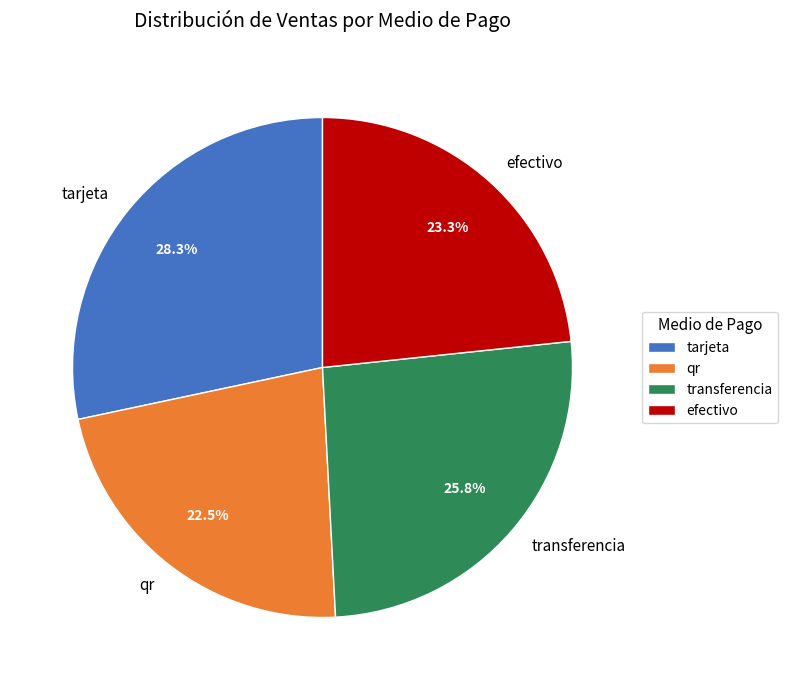

Does any single category account for the majority?

No